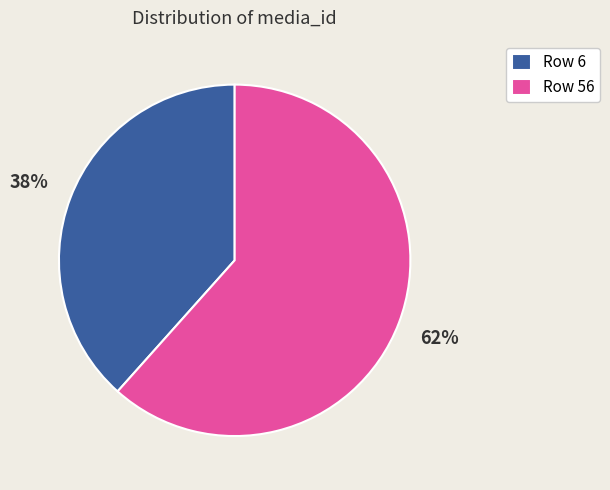

To the nearest percent, what percentage of the pie is Row 56?

62%